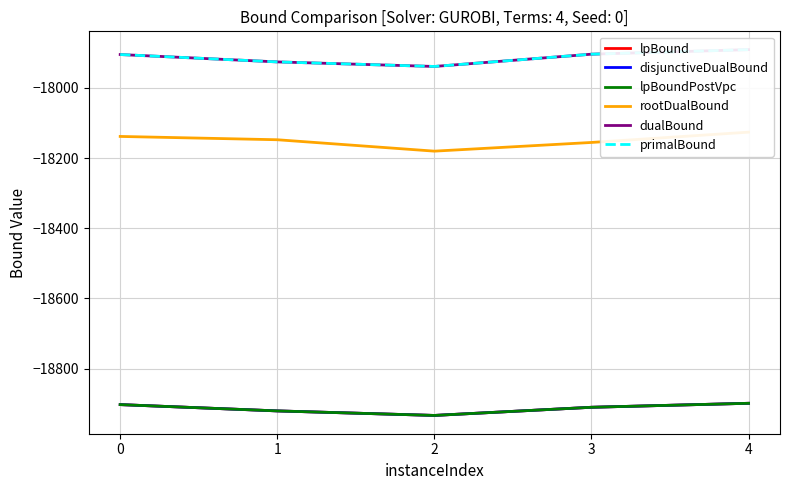

What is the sum of the lpBound values at 3 and 0?

-37813.2